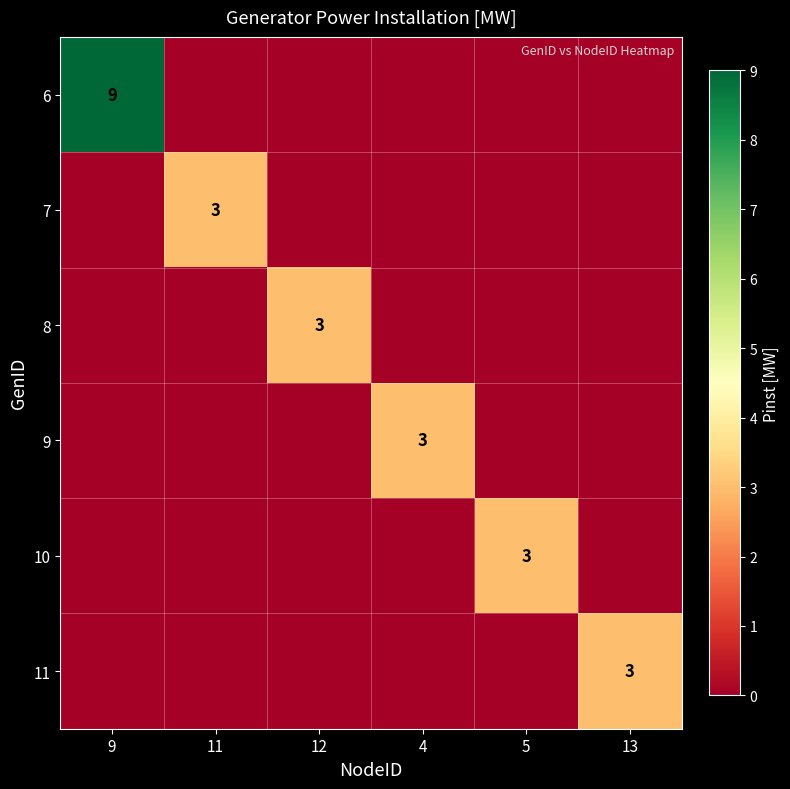

Is it true that 6 equals 9 at 9?

True